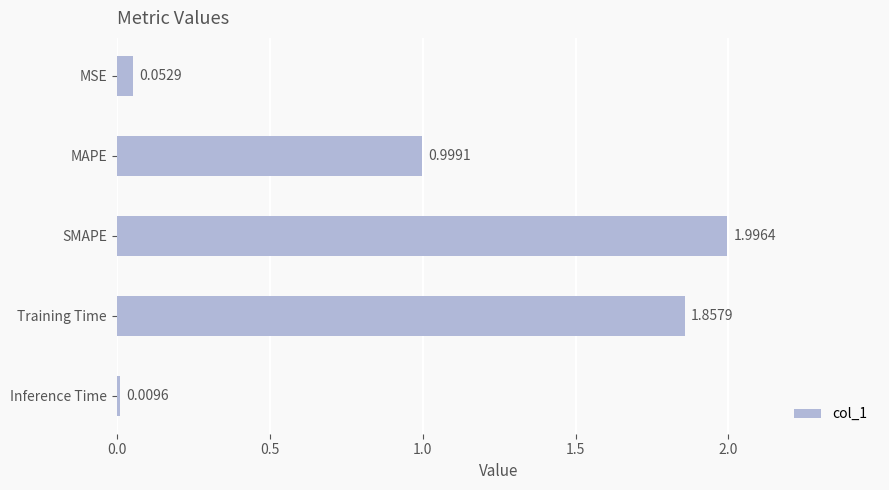

What is the maximum value shown in the chart?

2.0